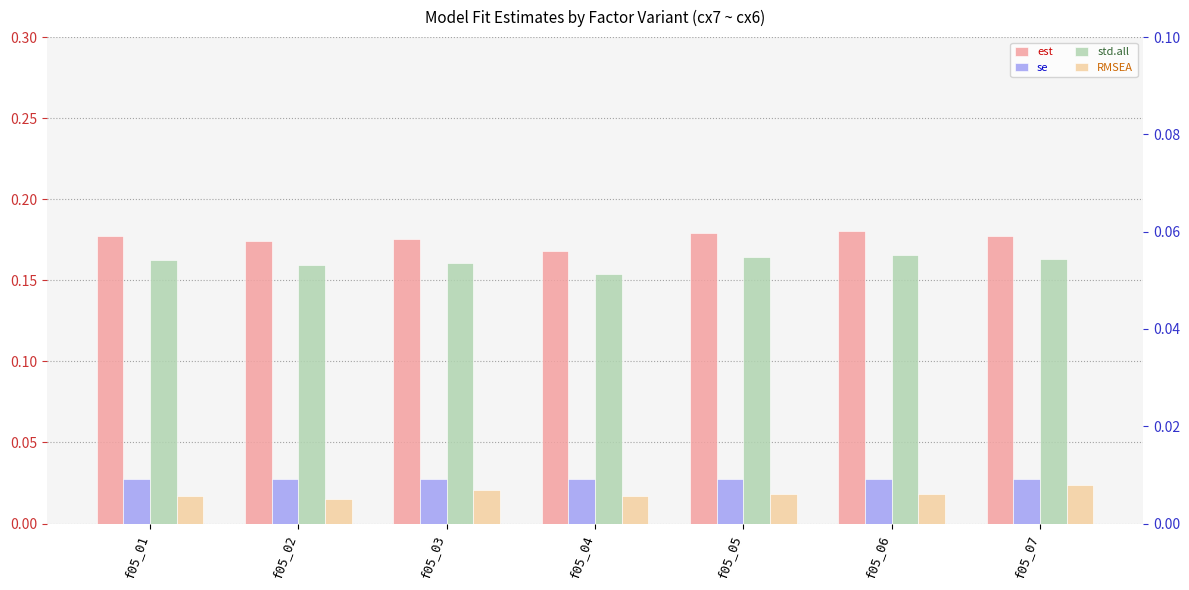

Count the est values in the range 0 to 1.

7